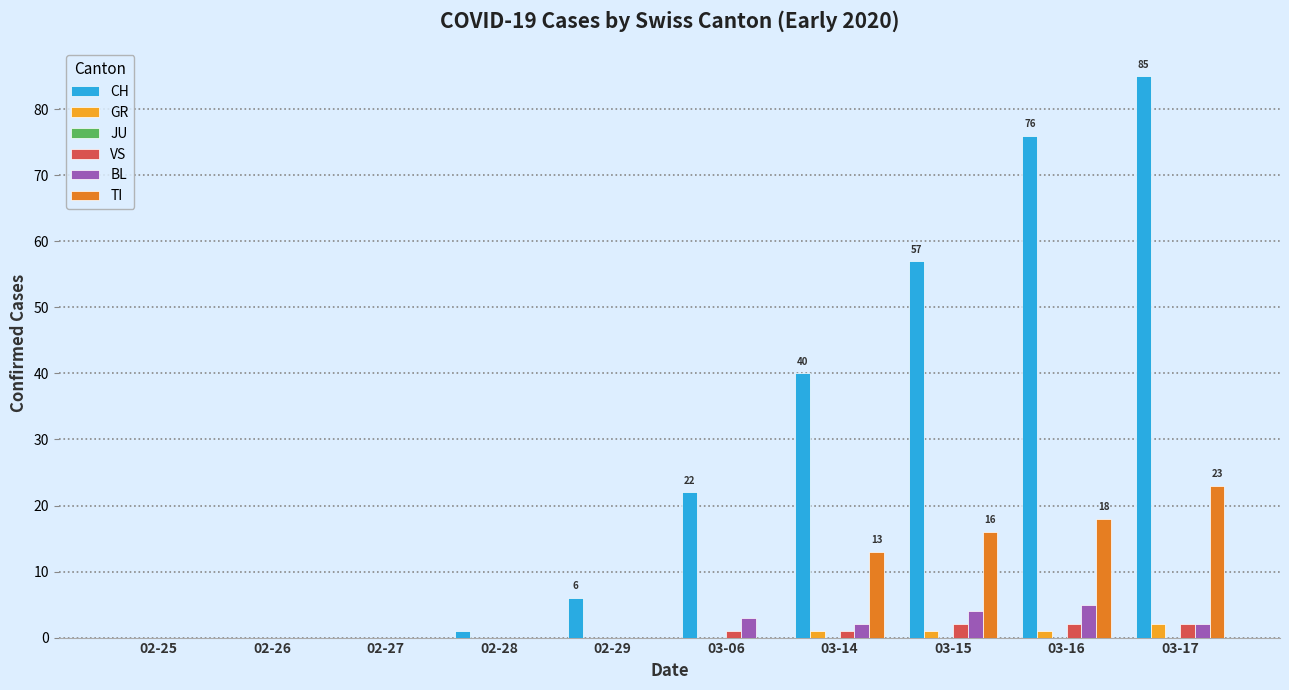

The value of TI at 02-25 is 0. True or false?

True